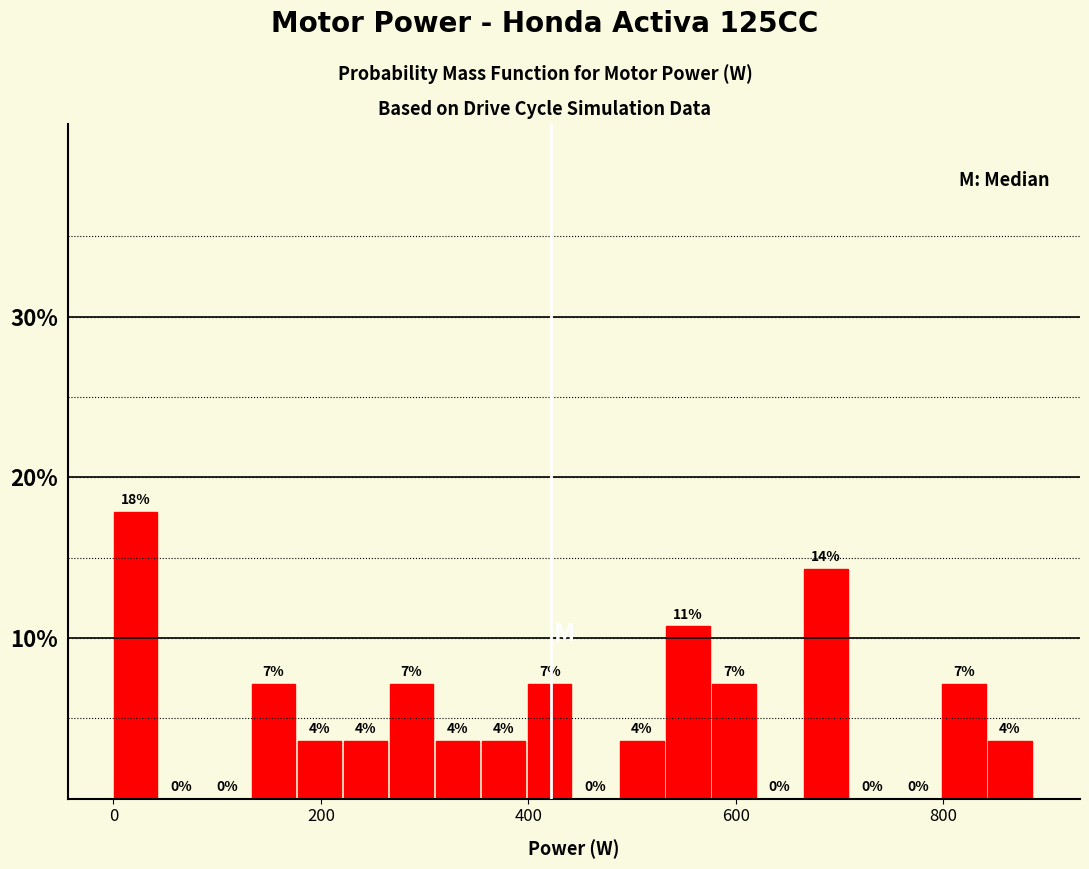

Around what value on the x-axis is the tallest bar? Give the approximate position of its centre, as read against the axis.

20